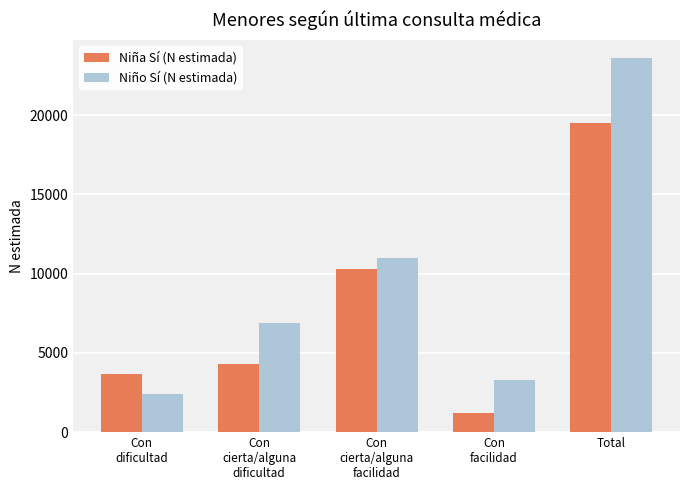

Is it true that Niño Sí (N estimada) equals 6854 at Con
cierta/alguna
dificultad?

True